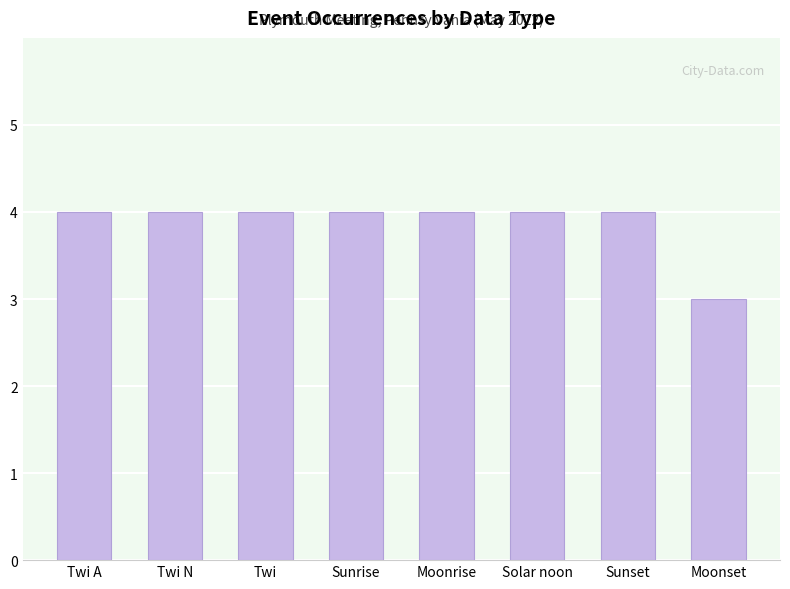

Is it true that the value at Sunrise is 7?

False